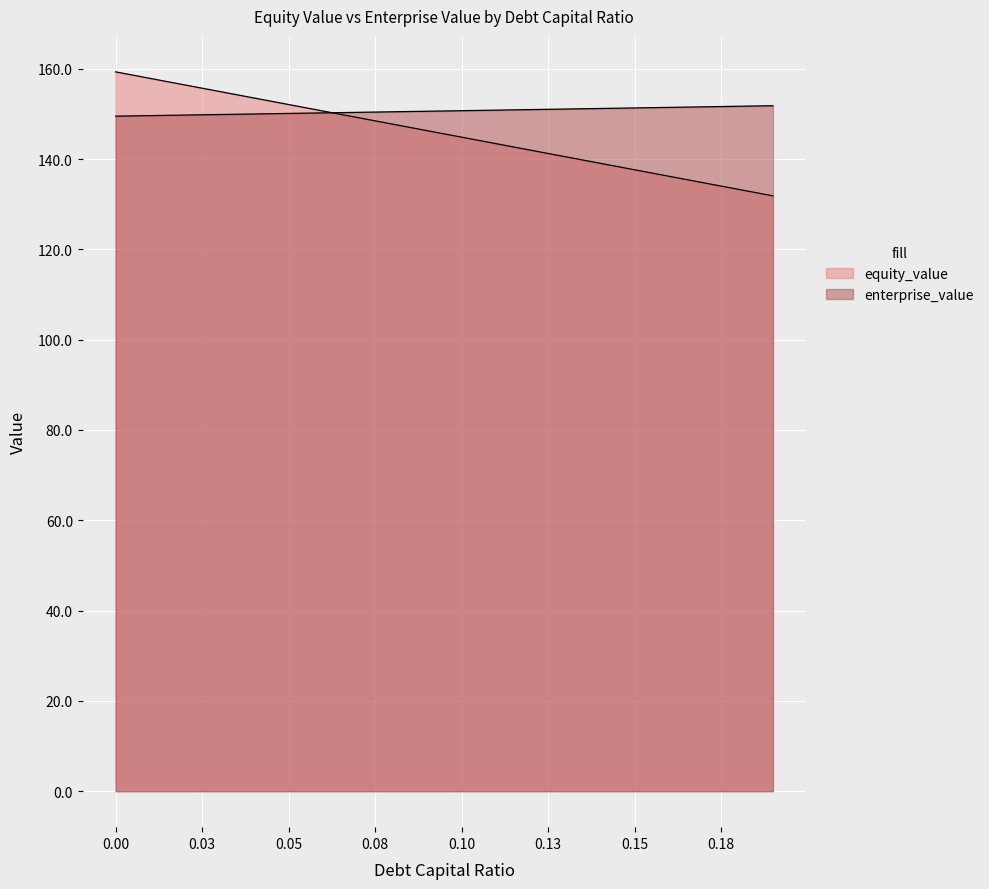

How many lines are shown in the chart?

2